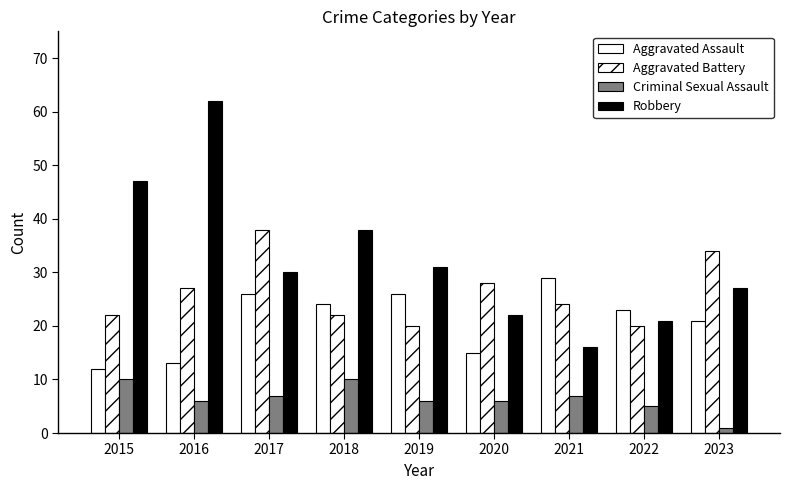

Reading right to left, transcribe all the data shown in this chart.

Aggravated Assault: 2023=21	2022=23	2021=29	2020=15	2019=26	2018=24	2017=26	2016=13	2015=12
Aggravated Battery: 2023=34	2022=20	2021=24	2020=28	2019=20	2018=22	2017=38	2016=27	2015=22
Criminal Sexual Assault: 2023=1	2022=5	2021=7	2020=6	2019=6	2018=10	2017=7	2016=6	2015=10
Robbery: 2023=27	2022=21	2021=16	2020=22	2019=31	2018=38	2017=30	2016=62	2015=47